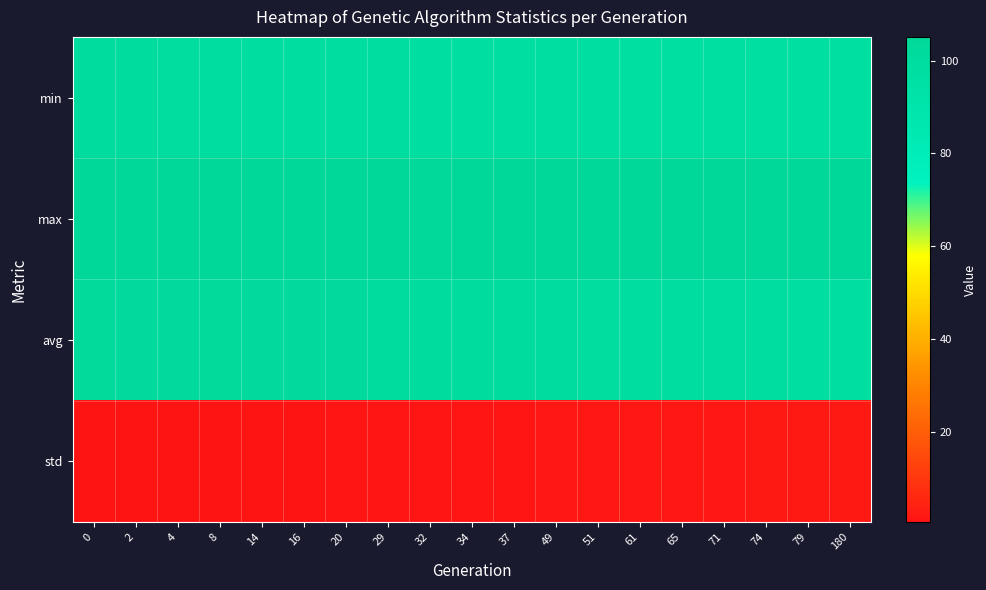

How many categories are shown in the chart?

19